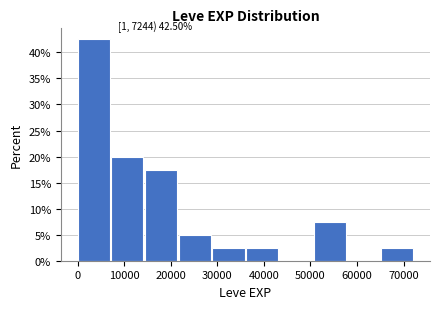

Which range on the x-axis has the tallest bar?

0 to 7000